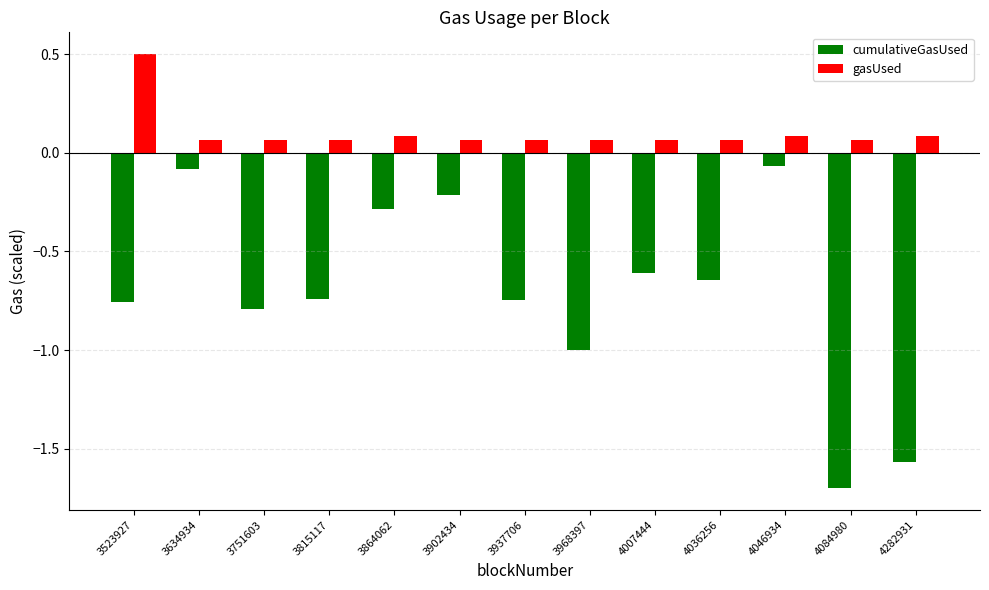

Rank the series by their average value, from lowest to highest.

cumulativeGasUsed, gasUsed